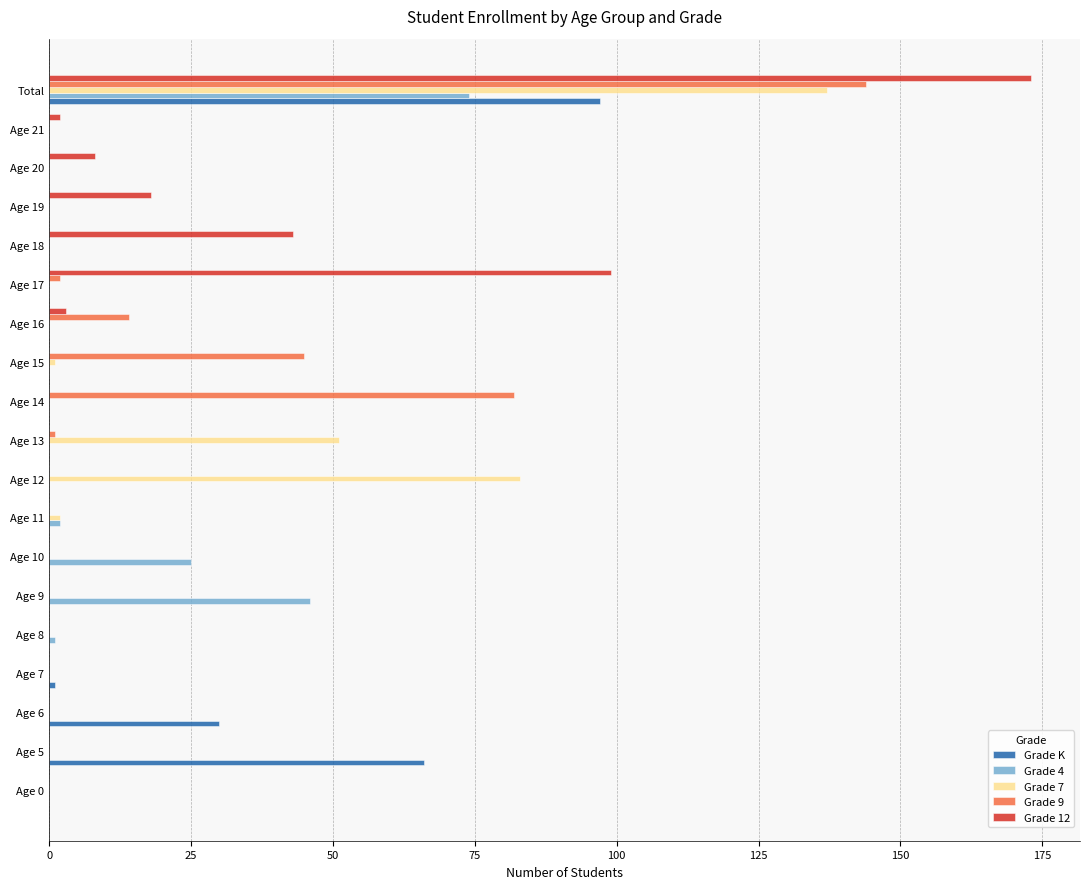

Which series has the largest total across all categories?

Grade 12